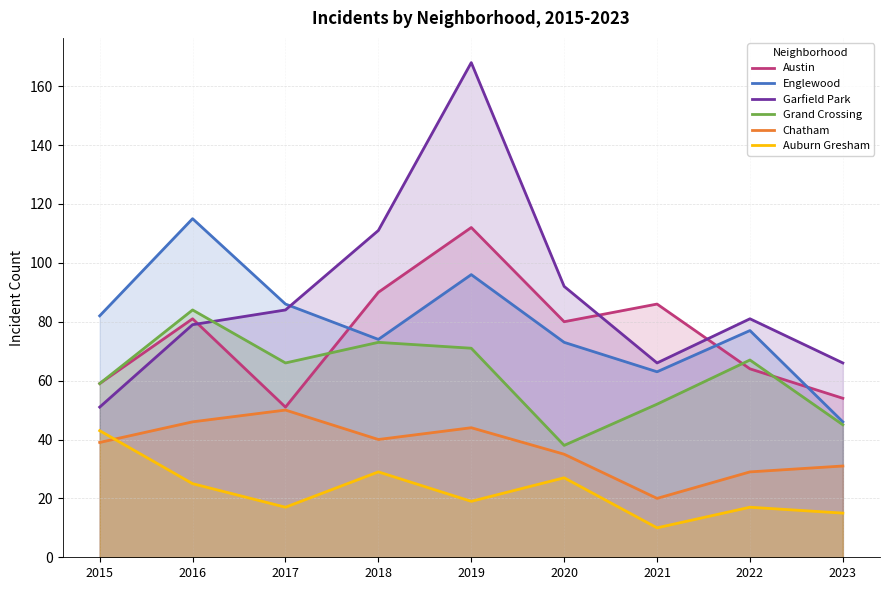

How many series are shown in this chart?

6